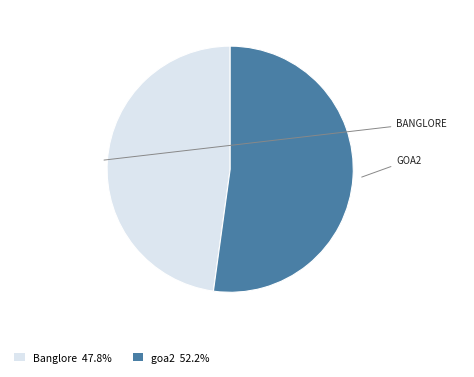

The goa2 slice represents 52% of the pie. True or false?

True